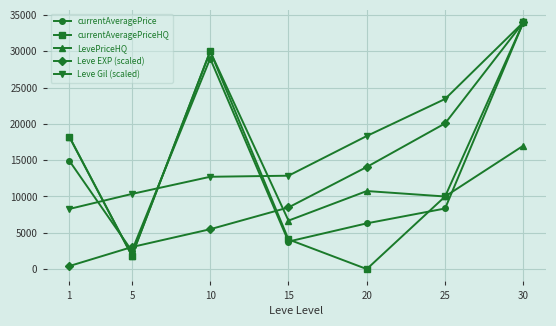

Which category has the highest value in the Leve Gil (scaled) series?

30